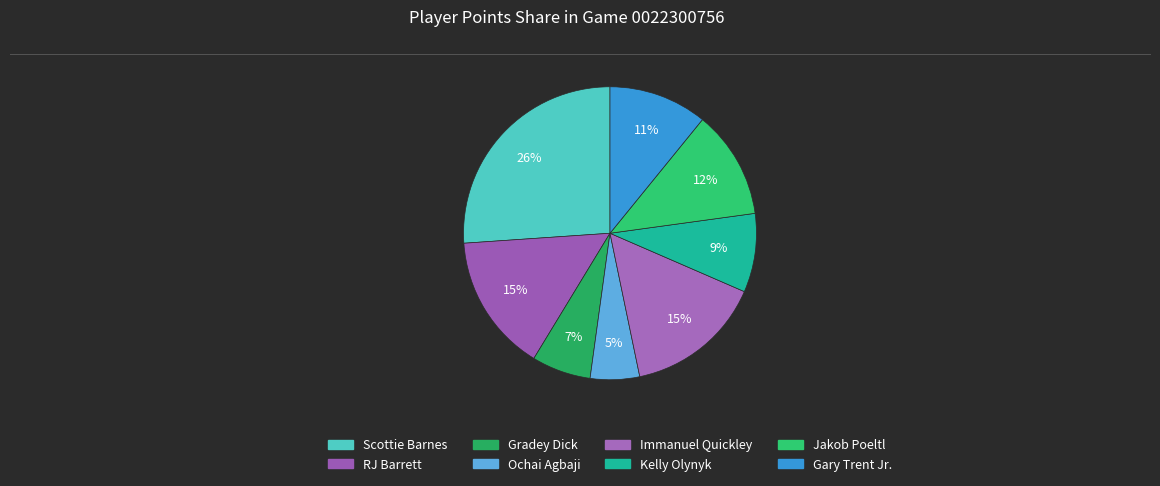

Count the number of slices in the pie.

8